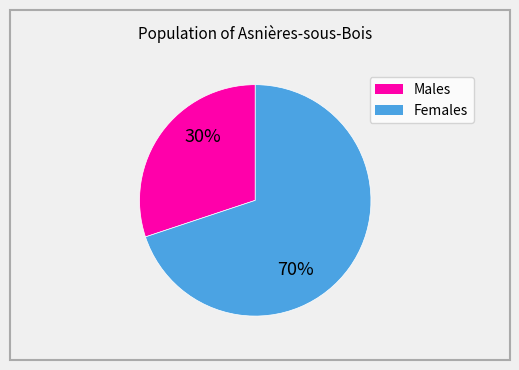

To the nearest percent, what is the difference between the largest and smallest slice percentages?

40%